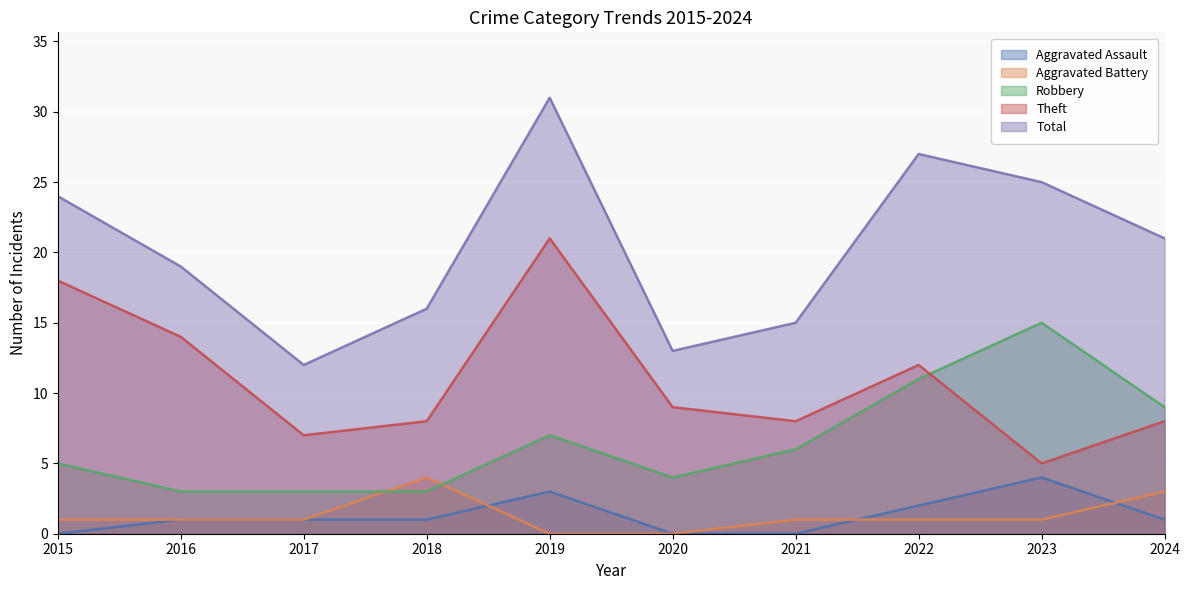

Rank the series by their maximum value, from highest to lowest.

Total, Theft, Robbery, Aggravated Assault, Aggravated Battery